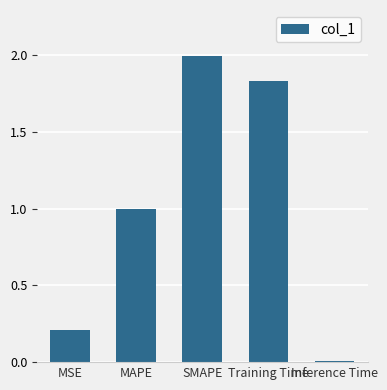

Rank the categories by value from lowest to highest.

Inference Time, MSE, MAPE, Training Time, SMAPE